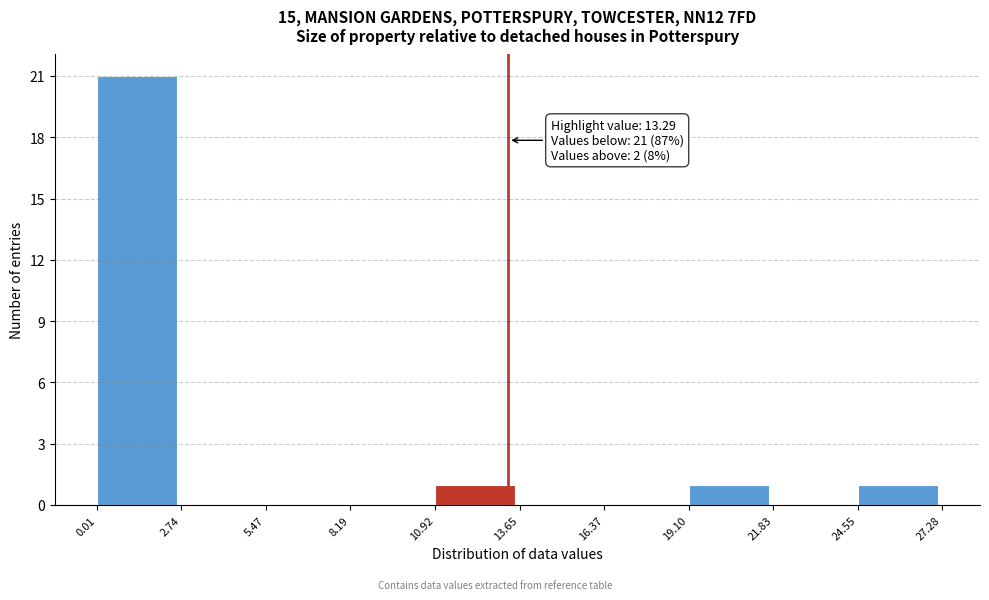

Over which range of the x-axis is the bar tallest?

0.01 to 2.74